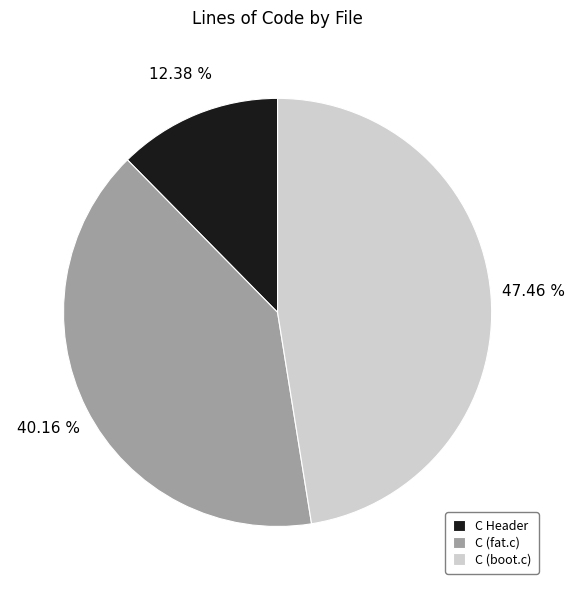

Rank the categories by value from highest to lowest.

C (boot.c), C (fat.c), C Header